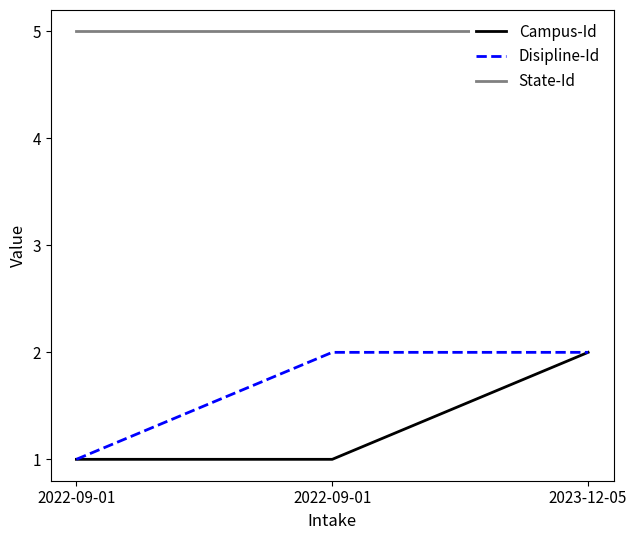

Is it true that Campus-Id equals 0 at 2022-09-01?

False